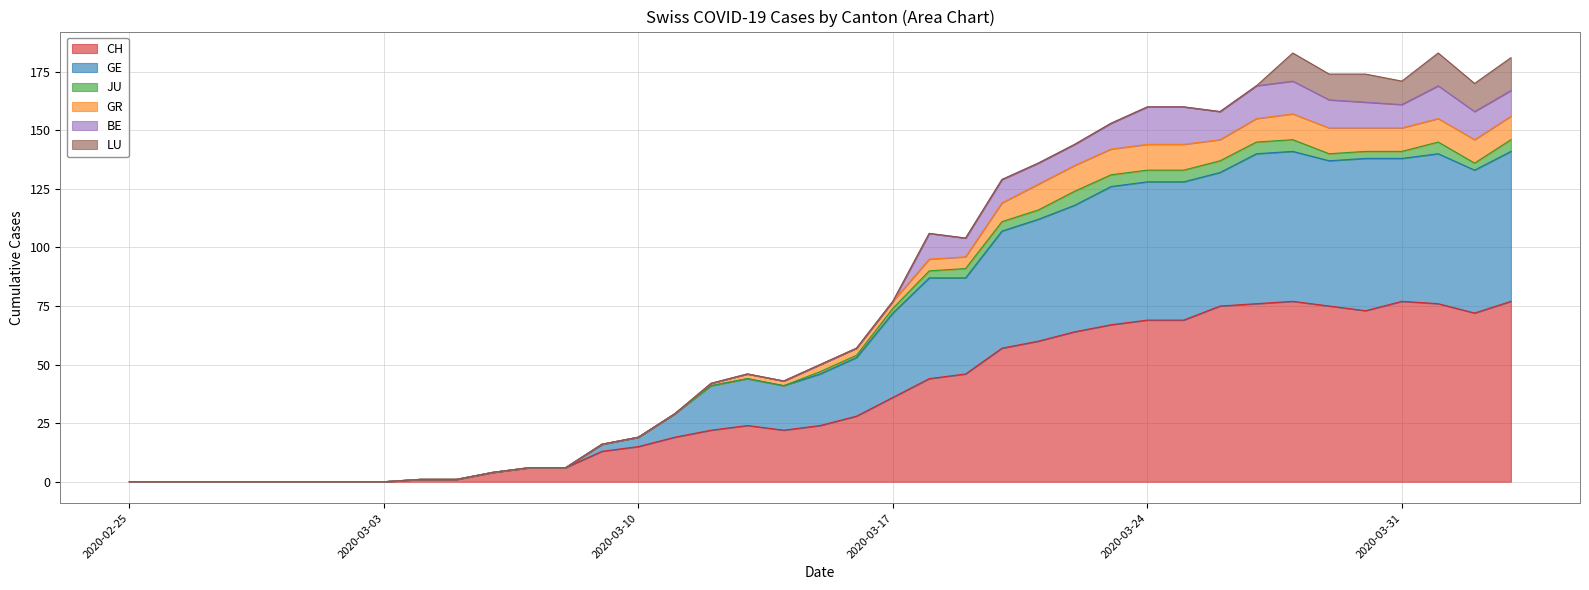

What are all the series names shown in the legend?

CH, GE, JU, GR, BE, LU